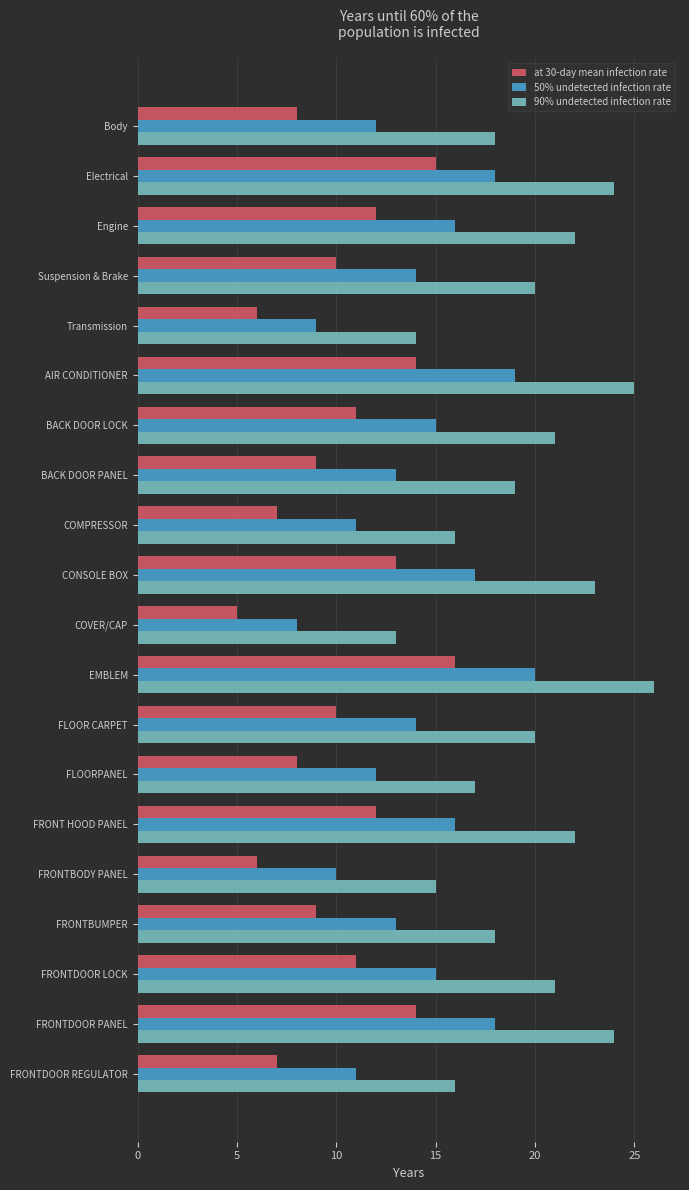

Which category has the lowest value across all series?

COVER/CAP